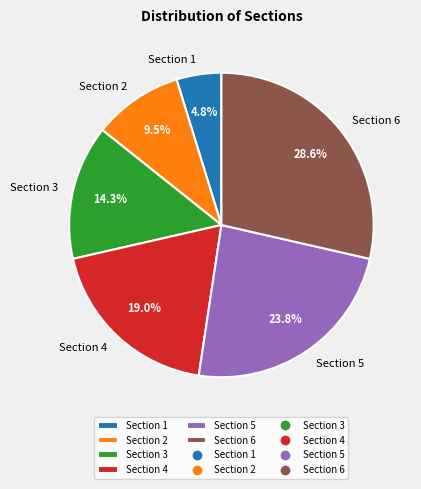

Rank the categories by value from lowest to highest.

Section 1, Section 2, Section 3, Section 4, Section 5, Section 6